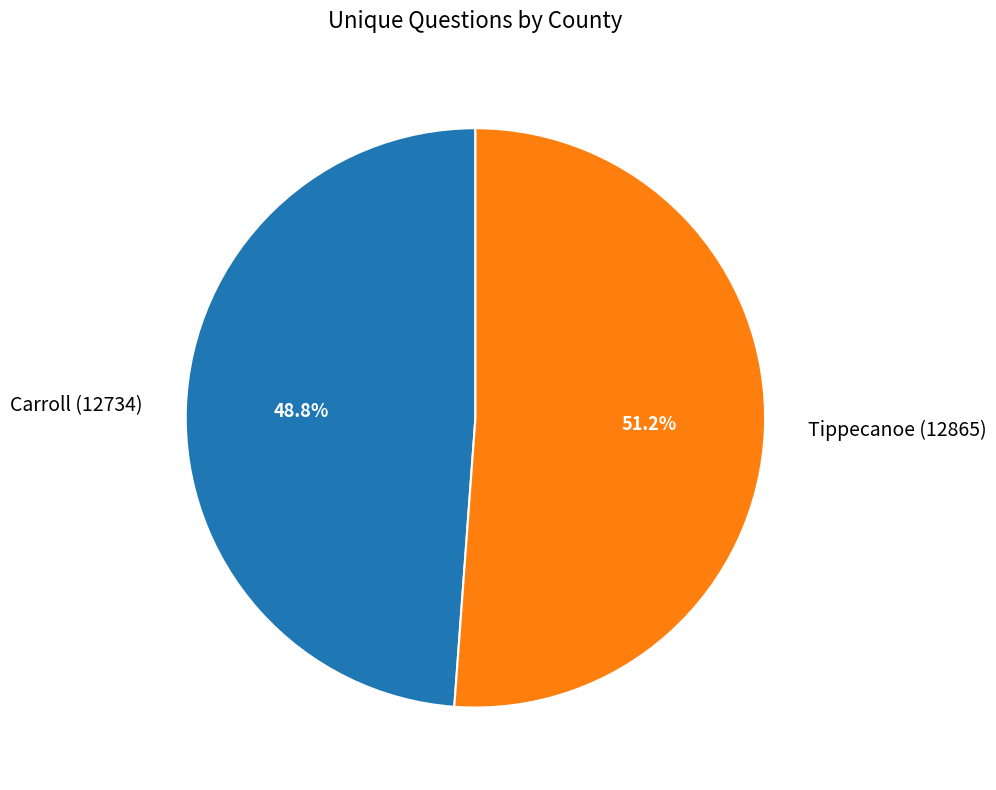

Count the number of slices in the pie.

2